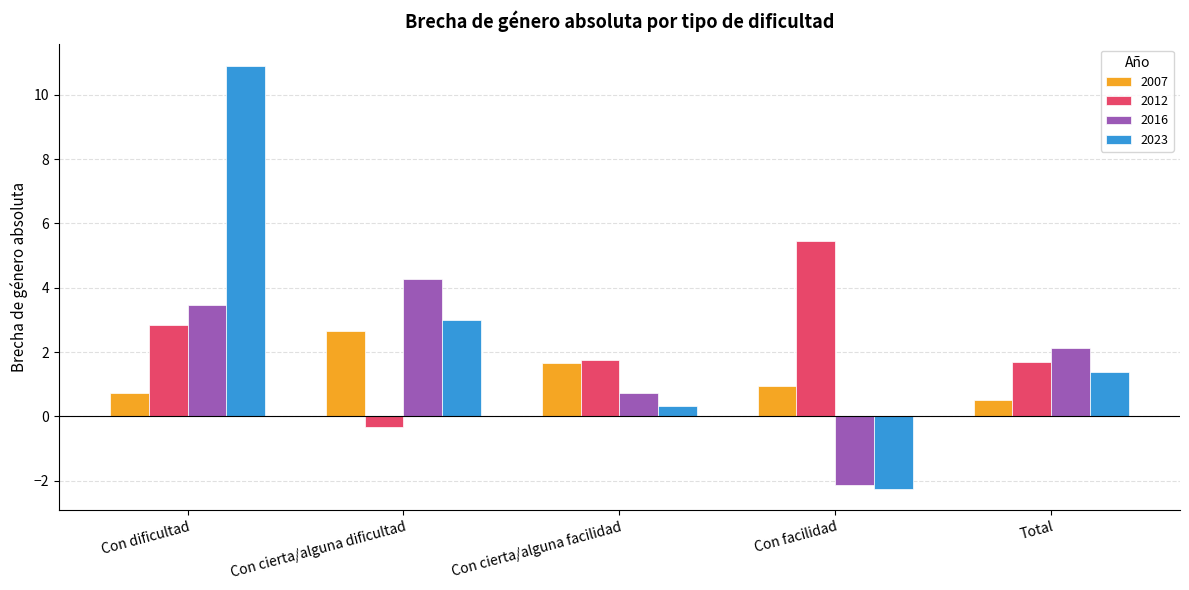

Is it true that 2012 equals 1.8 at Con cierta/alguna facilidad?

True